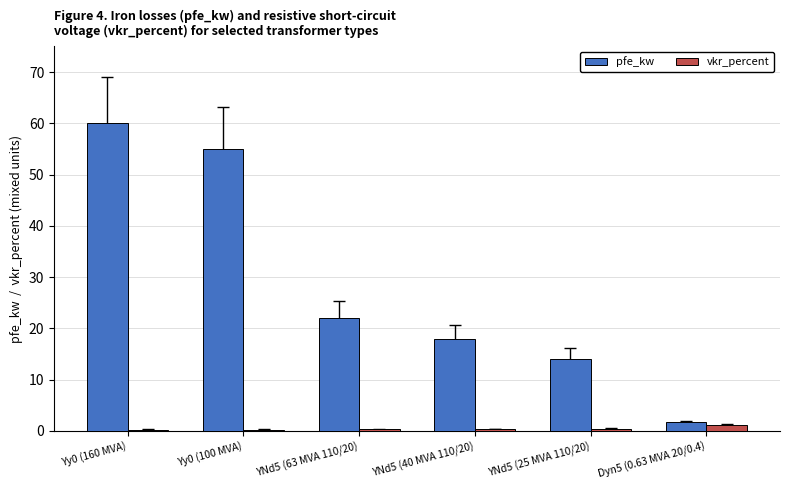

Which series has the largest total across all categories?

pfe_kw